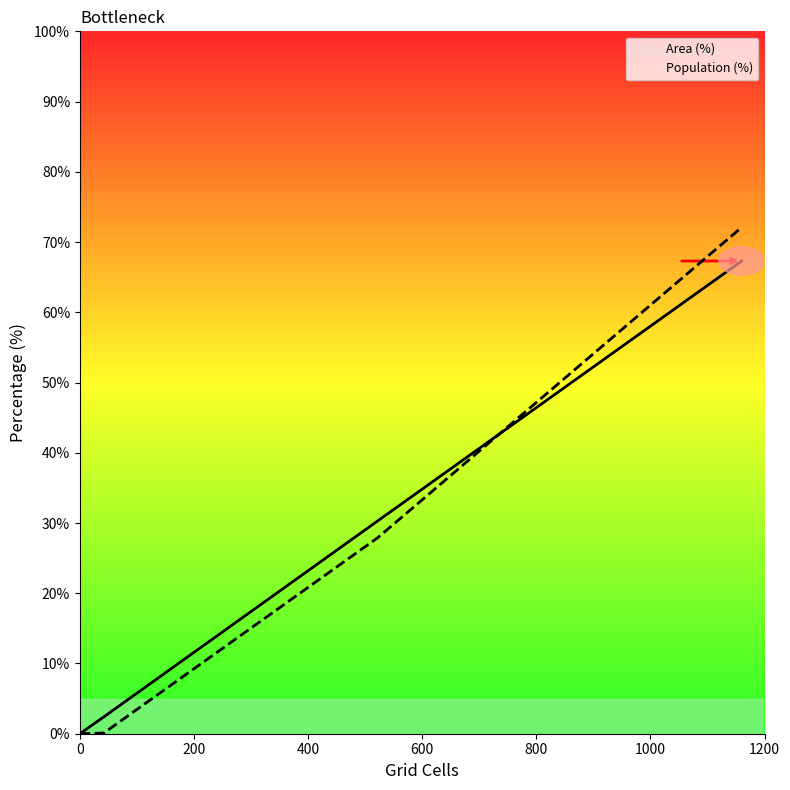

How many positive values does the Area (%) series have?

3